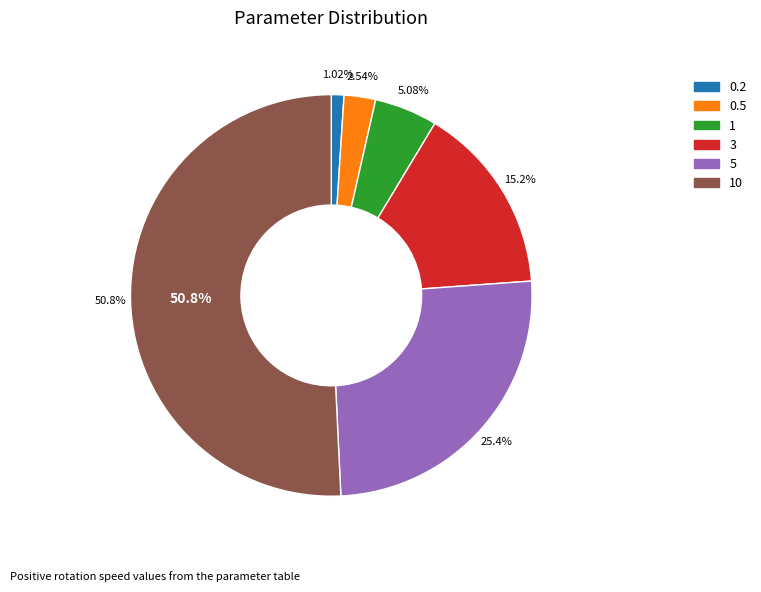

Which category has the smallest portion of the pie?

0.2